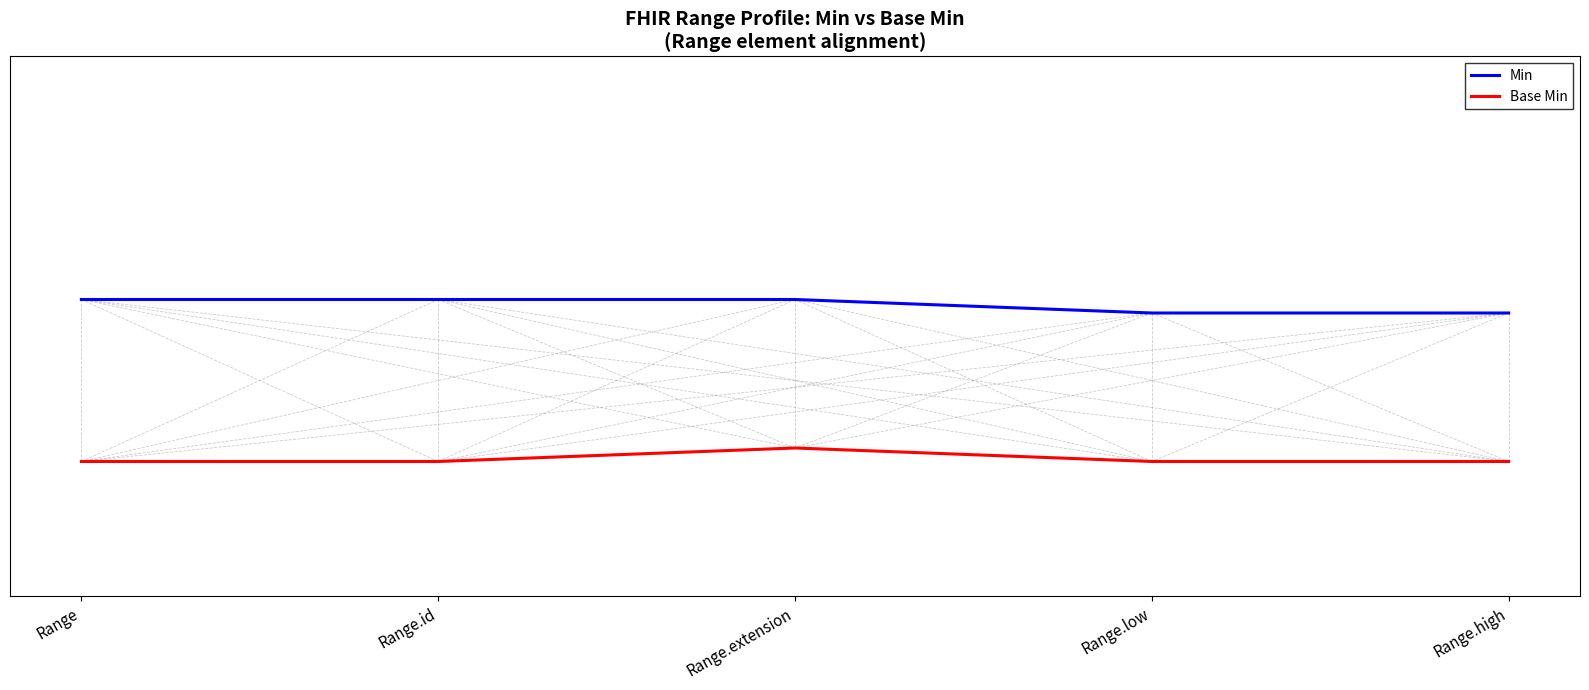

List the labels in order of Base Min value, smallest first.

Range, Range.id, Range.low, Range.high, Range.extension